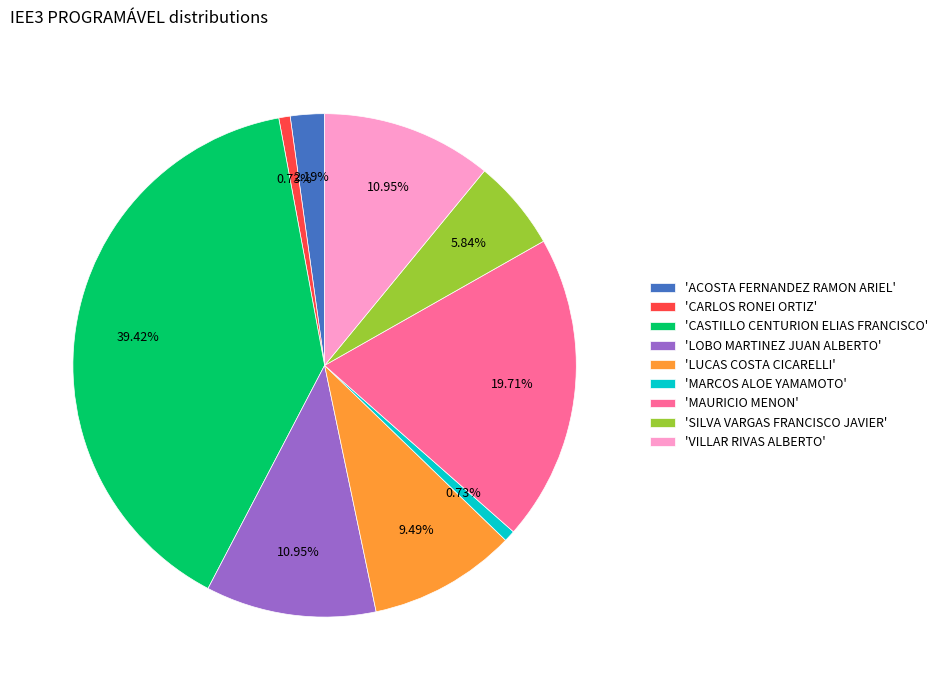

Is the sum of 'ACOSTA FERNANDEZ RAMON ARIEL' and 'VILLAR RIVAS ALBERTO' greater than half?

No